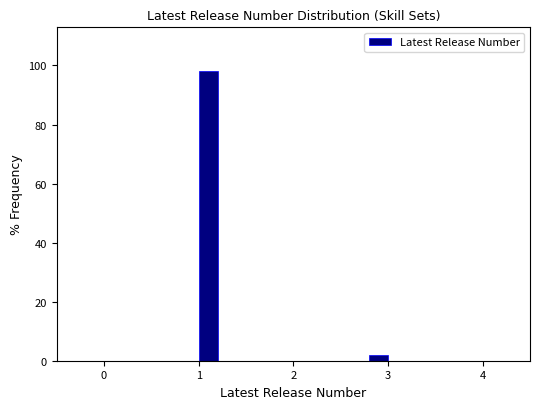

Around what value on the x-axis is the tallest bar? Give the approximate position of its centre, as read against the axis.

1.1